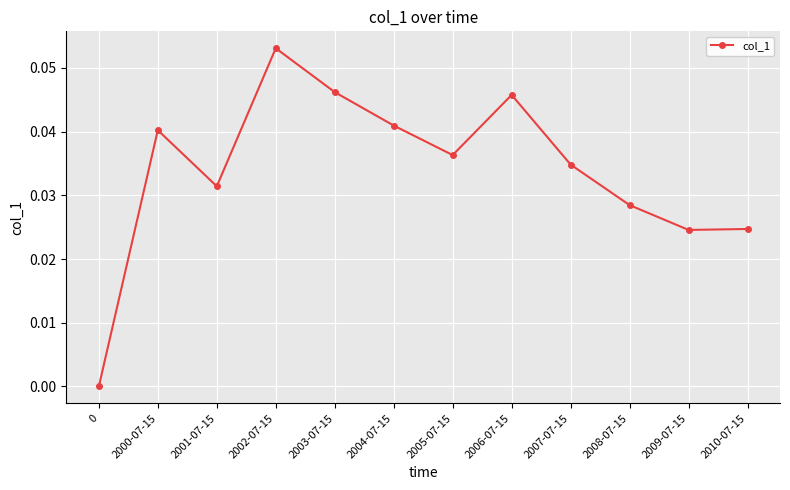

At which category does the data reach its first local valley?

2001-07-15